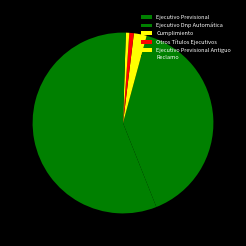

To the nearest percent, what is the difference between the largest and smallest slice percentages?

56%